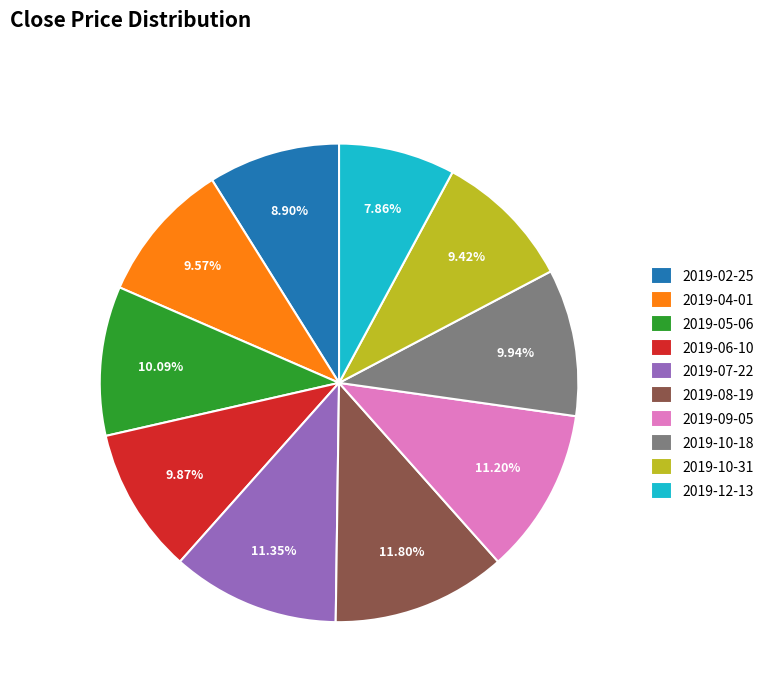

What is the ratio of the value at 2019-04-01 to the value at 2019-06-10?

1.0